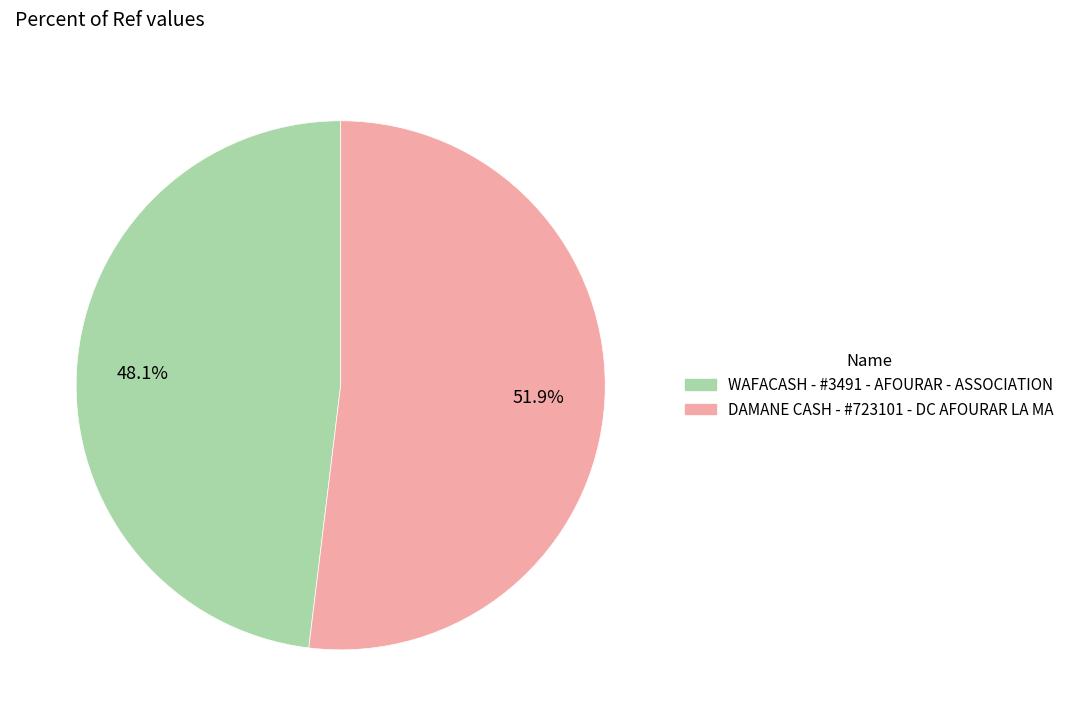

Is it true that WAFACASH - #3491 - AFOURAR - ASSOCIATION is 48% of the pie?

True